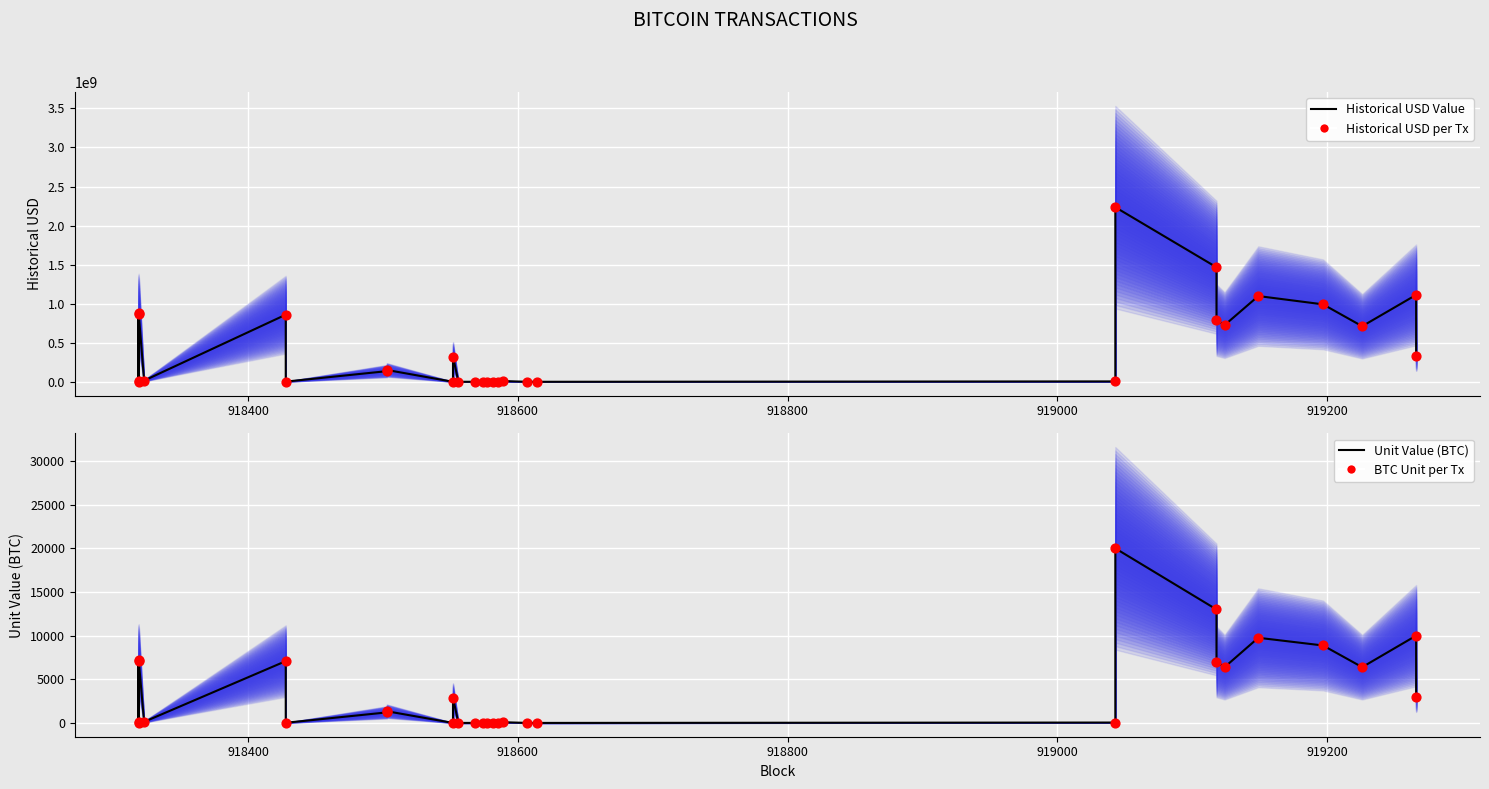

What are all the series names shown in the legend?

Historical USD Value, Historical USD per Tx, Unit Value (BTC), BTC Unit per Tx